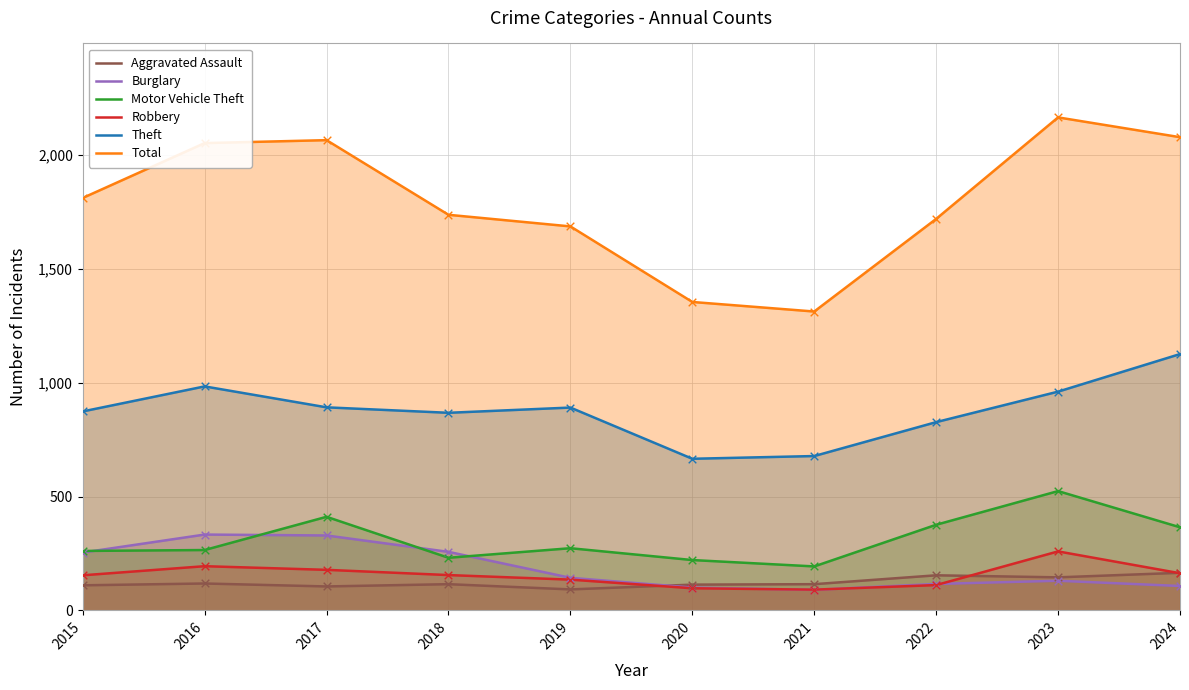

What are all the series names shown in the legend?

Aggravated Assault, Burglary, Motor Vehicle Theft, Robbery, Theft, Total